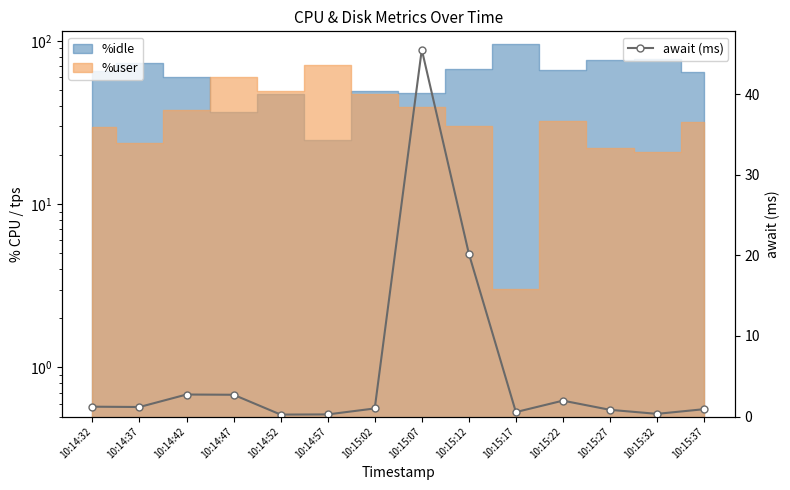

Reading left to right, extract all data points from this chart.

10:14:32=1.2	10:14:37=1.2	10:14:42=2.7	10:14:47=2.7	10:14:52=0.2	10:14:57=0.3	10:15:02=1.0	10:15:07=45.5	10:15:12=20.2	10:15:17=0.6	10:15:22=2.0	10:15:27=0.8	10:15:32=0.3	10:15:37=0.9